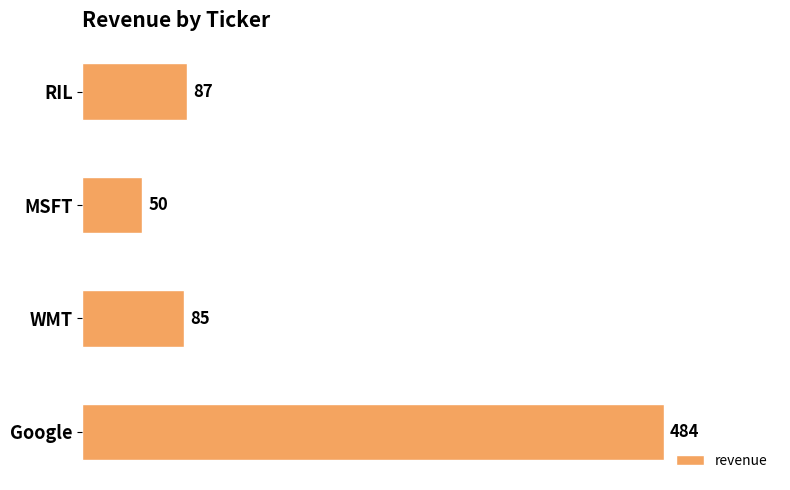

Is it true that the value at RIL is 87?

True